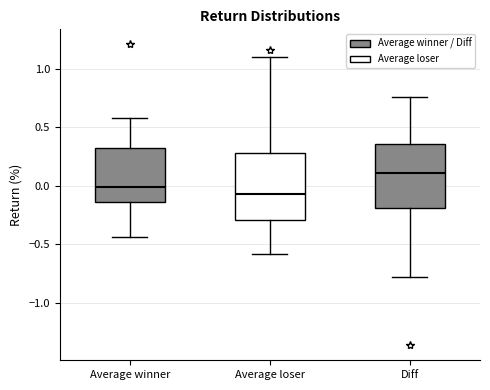

Reading left to right, read every box against the y-axis: the position of its median line, the range the box covers, and the ends of its whiskers. The values are not printed on the chart, so give them approximately, as read against the axis.

Average winner: median 0.00, box -0.15 to 0.30, whiskers -0.45 to 0.60
Average loser: median -0.05, box -0.30 to 0.30, whiskers -0.60 to 1.10
Diff: median 0.10, box -0.20 to 0.35, whiskers -0.80 to 0.75